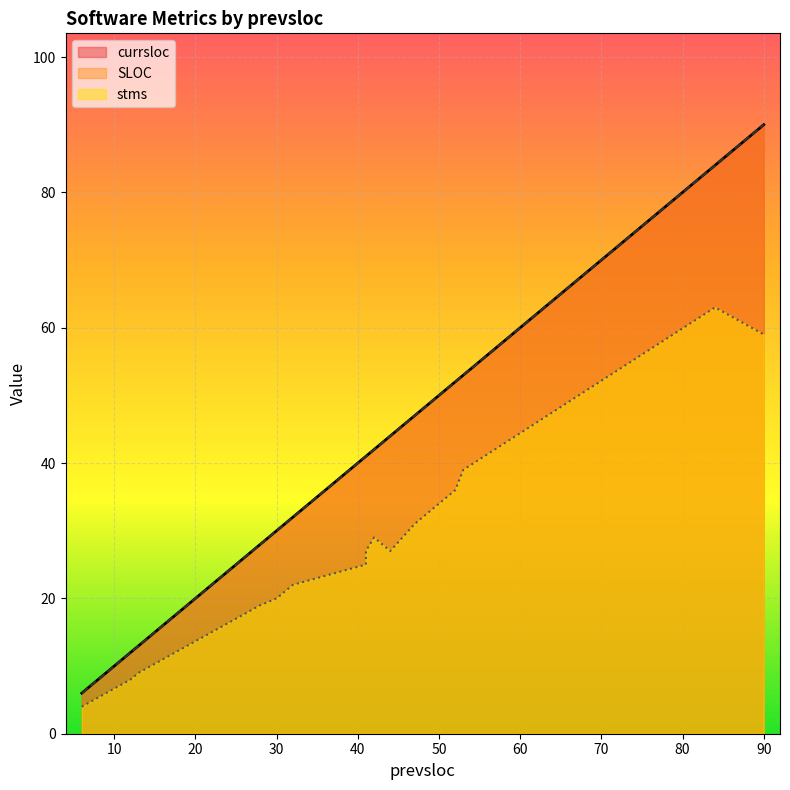

The value of stms at 9 is 8. True or false?

False